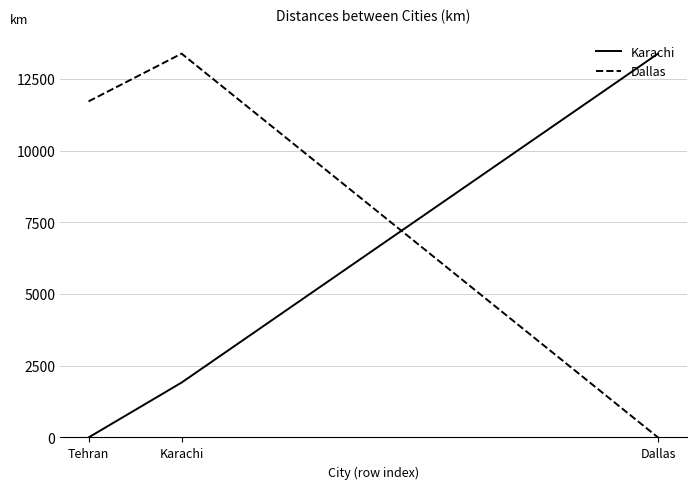

Is this an area chart (filled region under the line)?

No